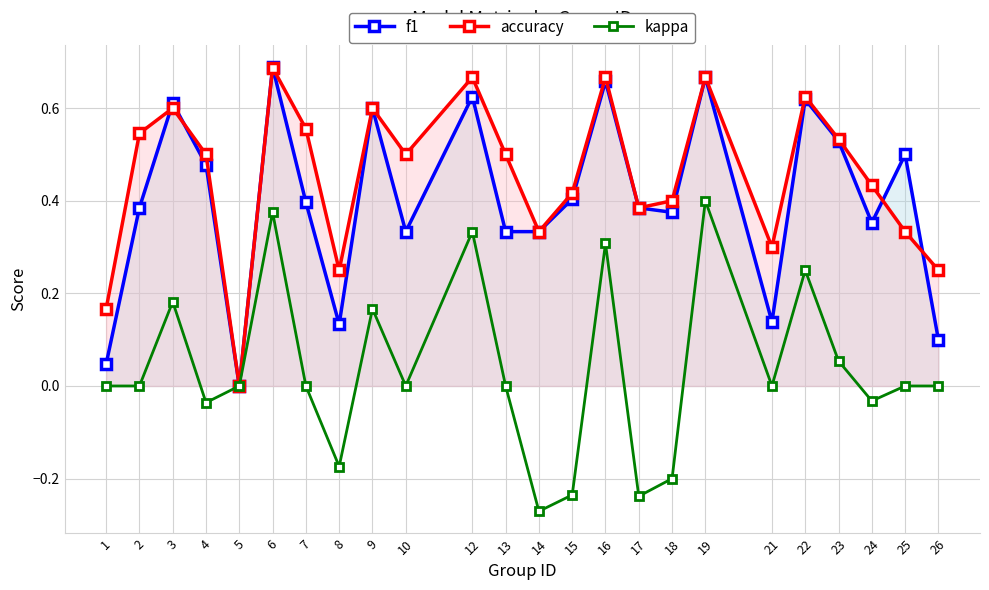

What is the difference between the maximum and minimum values in the accuracy series?

0.7